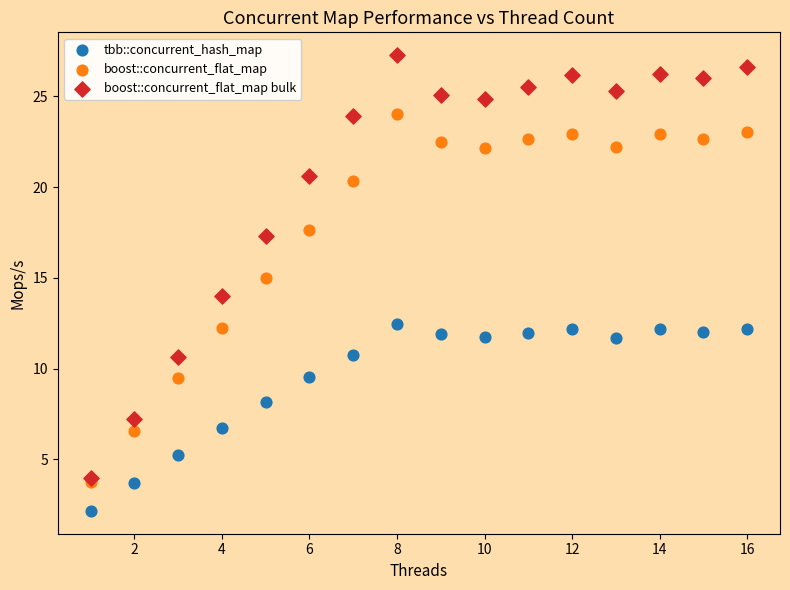

Which series contains the highest Y value?

boost::concurrent_flat_map bulk